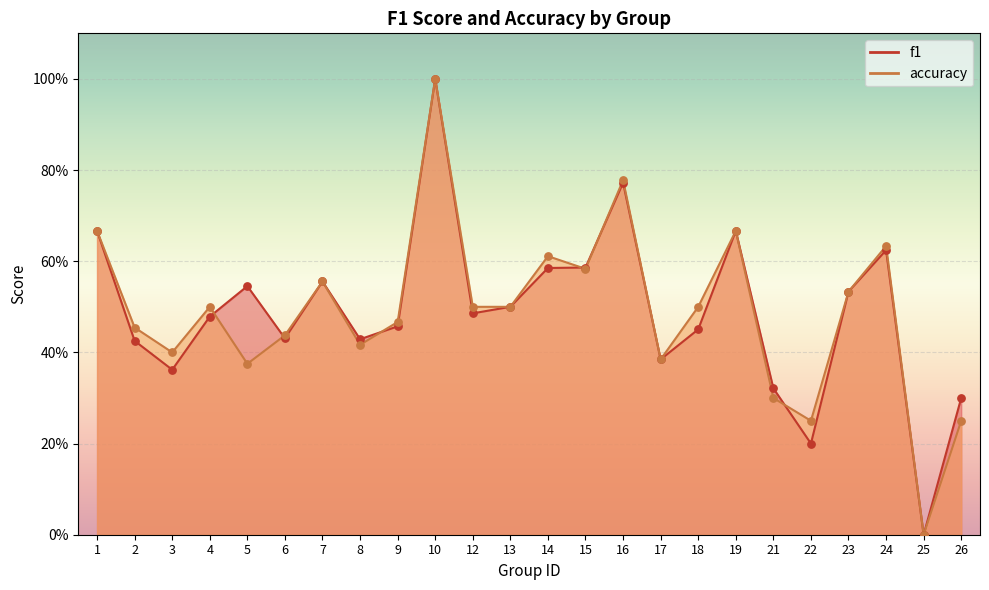

Is the value of accuracy at 10 greater than the value of f1 at 25?

Yes